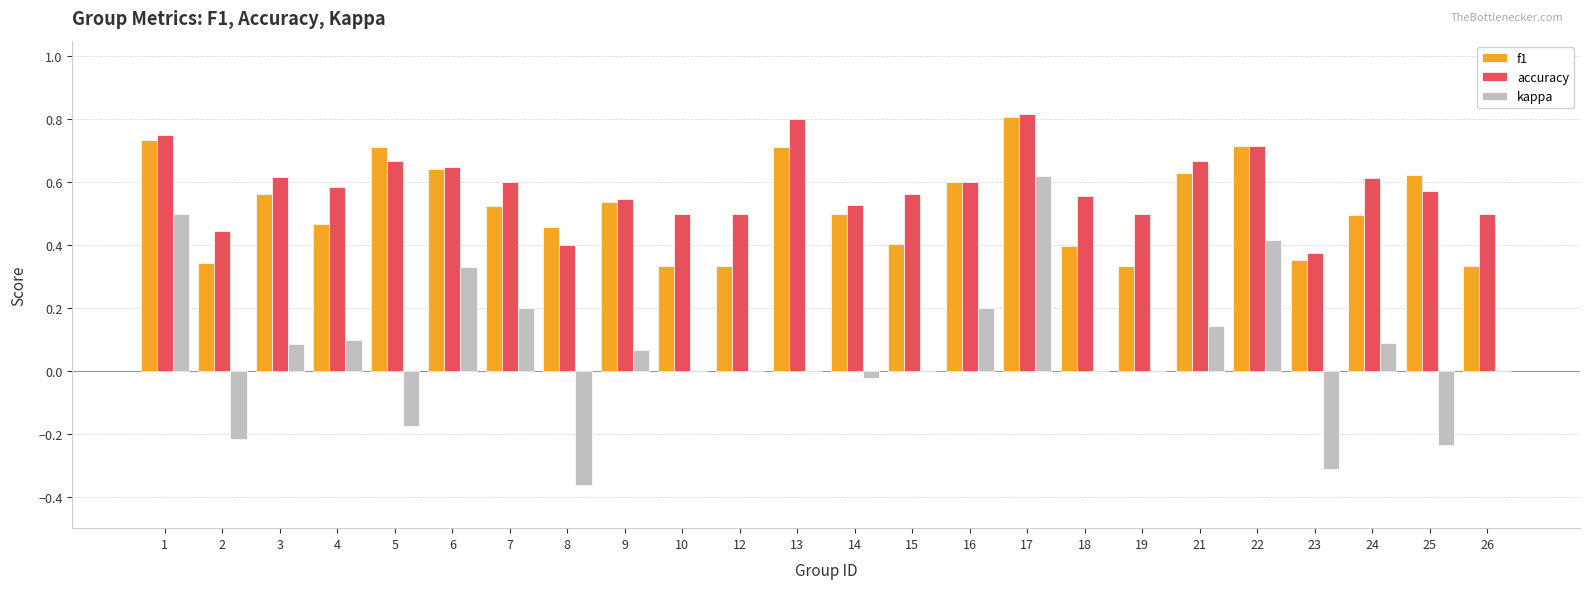

What is the sum of all accuracy values?

14.1